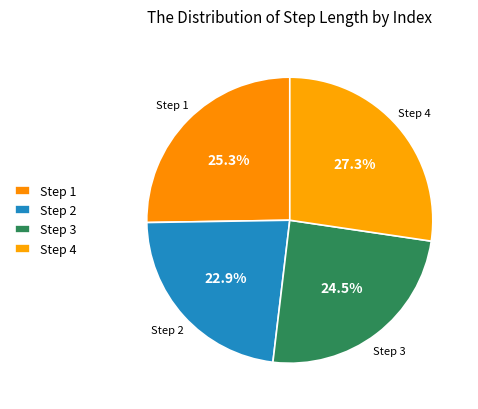

How many slices are in this pie chart?

4